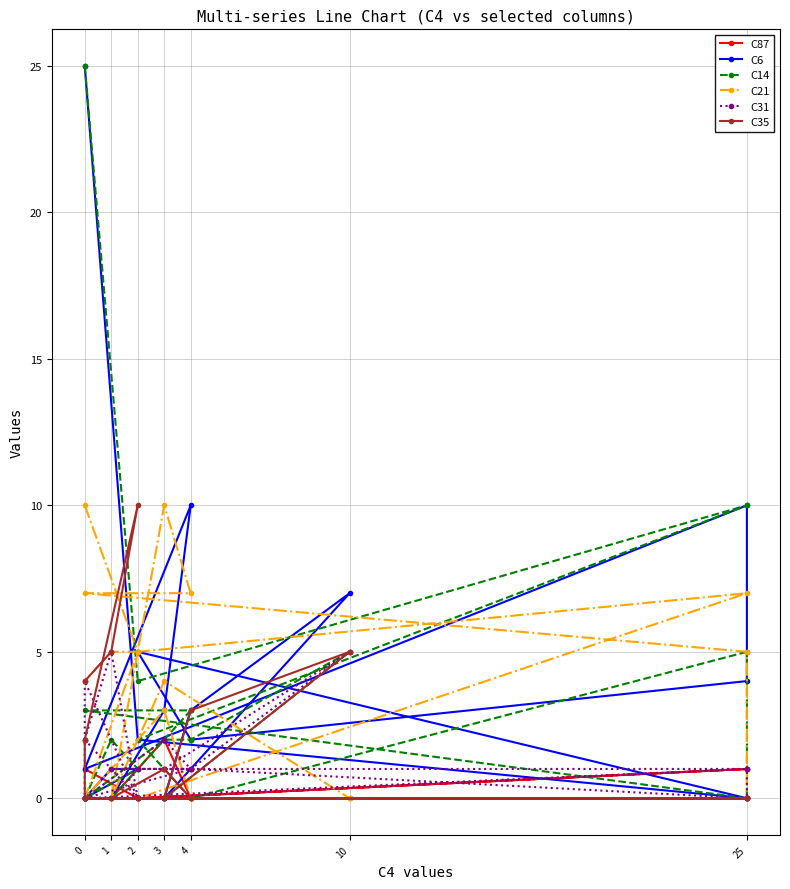

The value of C87 at 11 is -1. True or false?

False